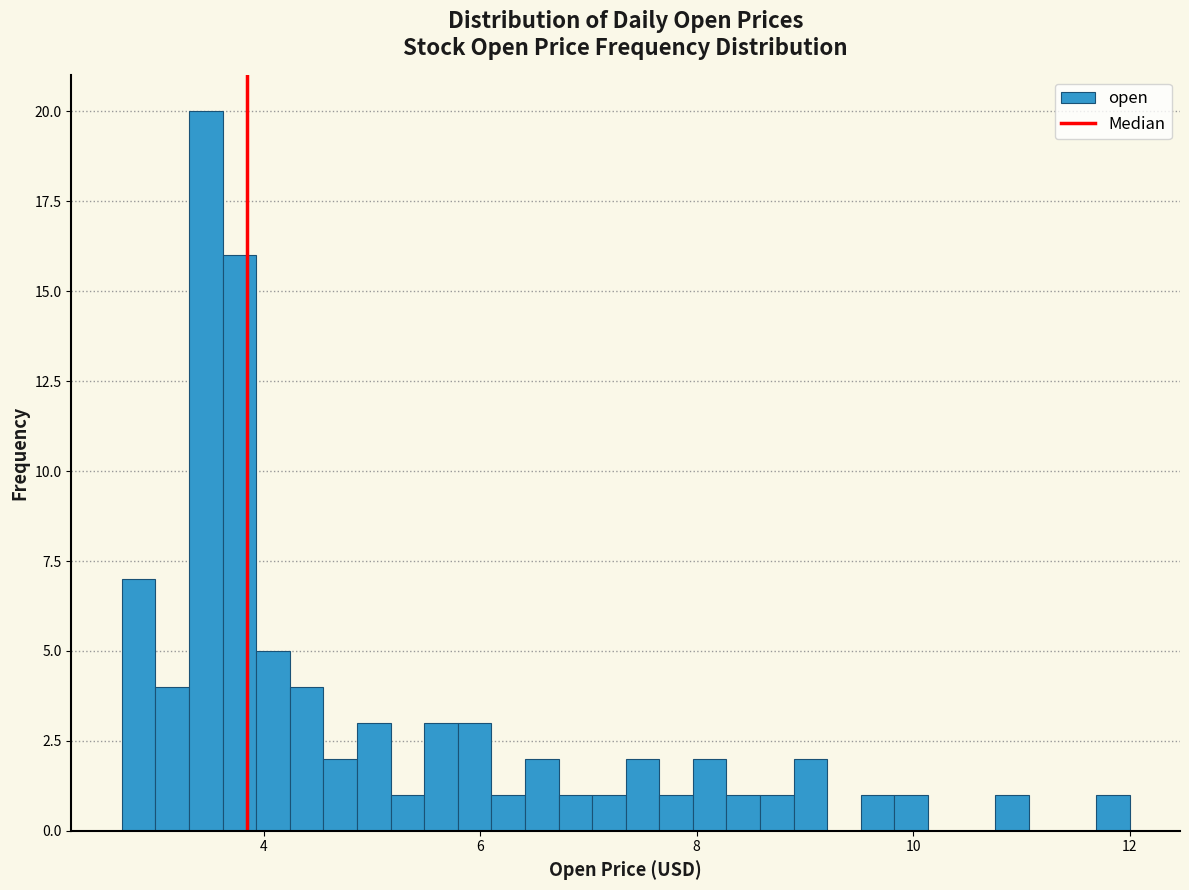

Around what value on the x-axis is the tallest bar? Give the approximate position of its centre, as read against the axis.

3.4